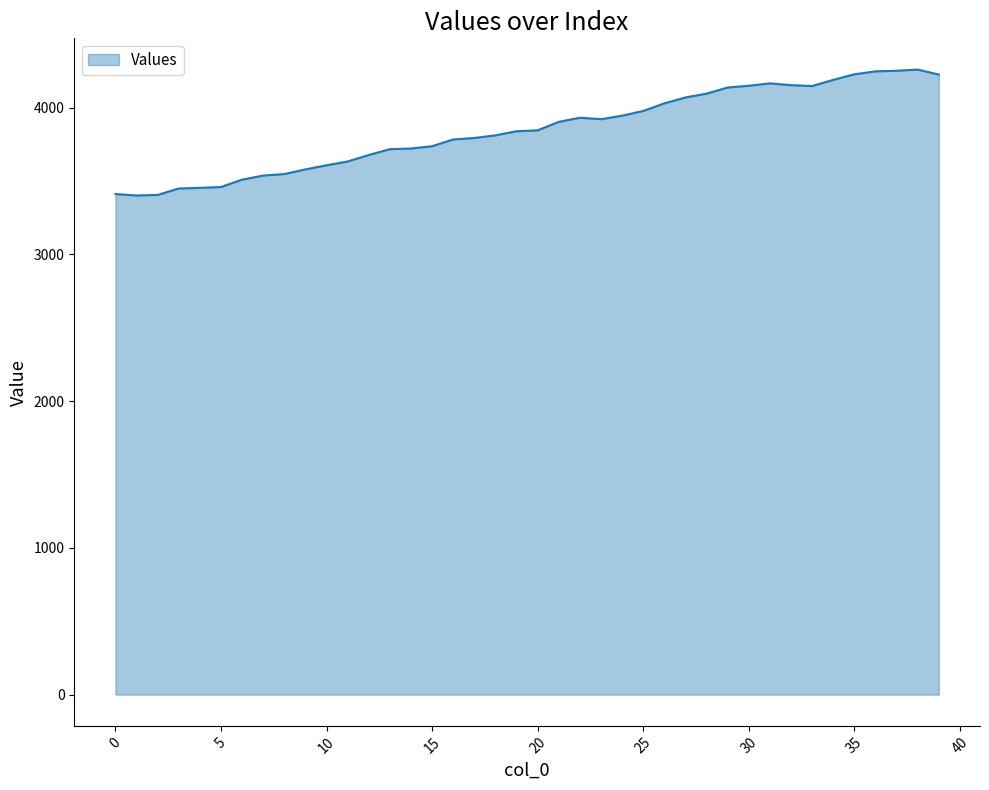

What is the maximum value shown in the chart?

4259